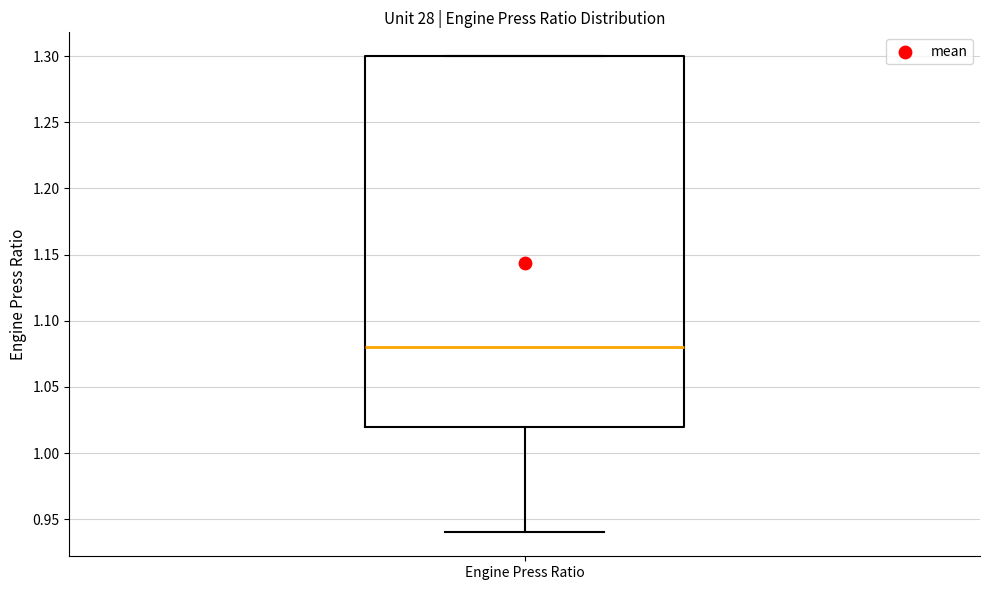

Read this box plot against the y-axis: the position of the median line, the range covered by the box, and the ends of both whiskers. The values are not printed on the chart, so give them approximately, as read against the axis.

median 1.08, box 1.02 to 1.30, whiskers 0.94 to 1.30